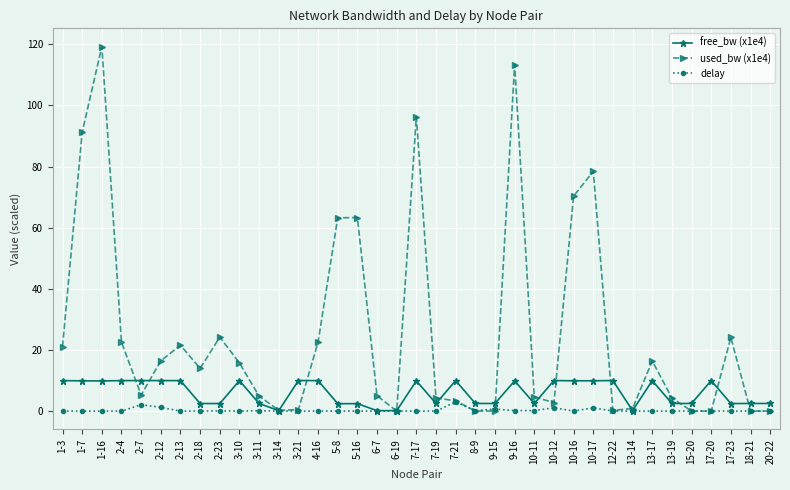

Which series has the widest spread of values?

used_bw (x1e4)